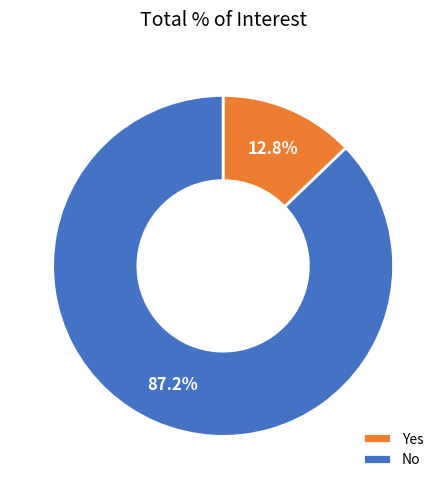

Which category has the smallest portion of the pie?

Yes